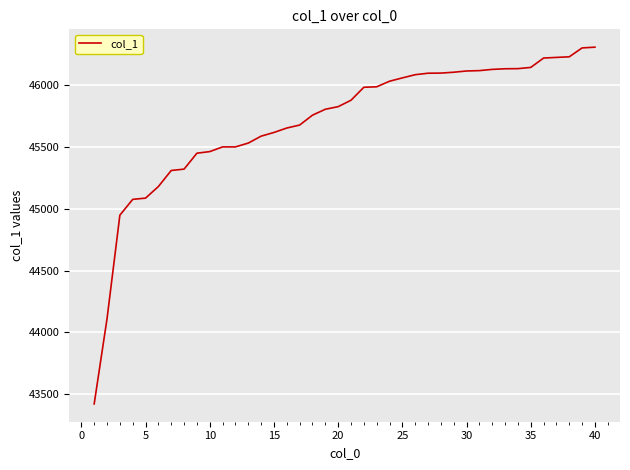

What is the greatest value displayed?

46310